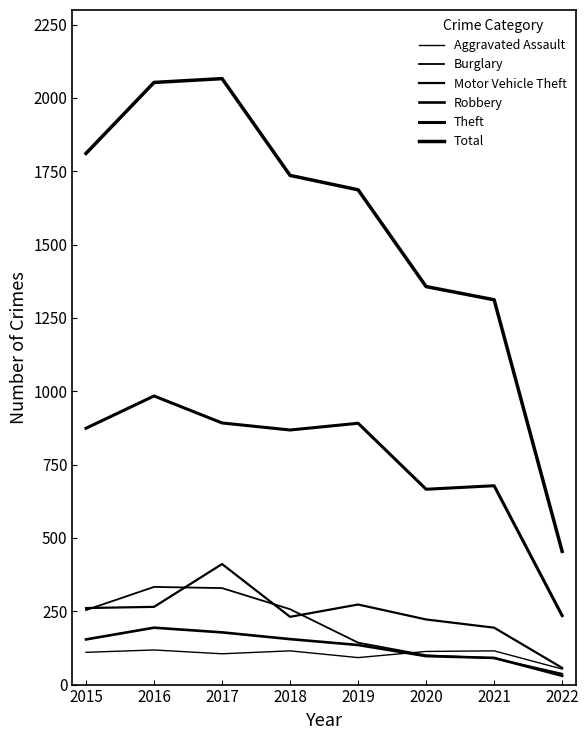

Does the chart display data point markers on the line(s)?

No